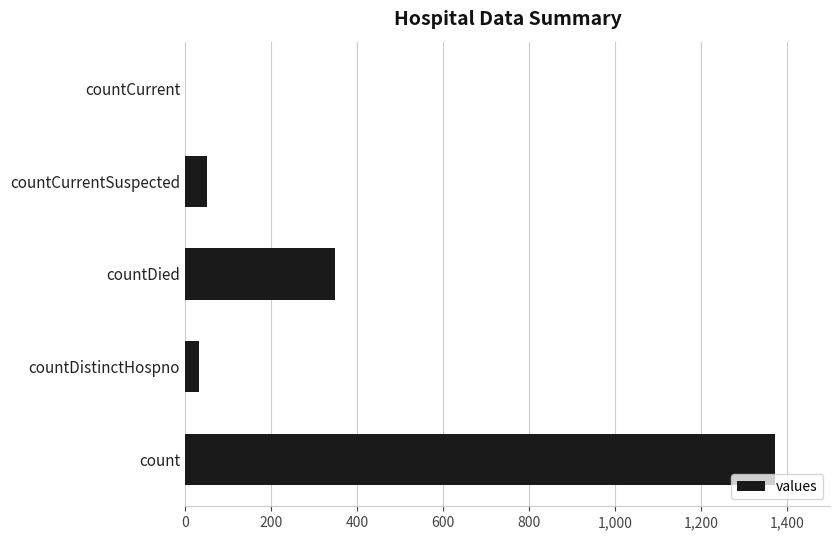

What is the change in value from countDistinctHospno to countDied?

+316